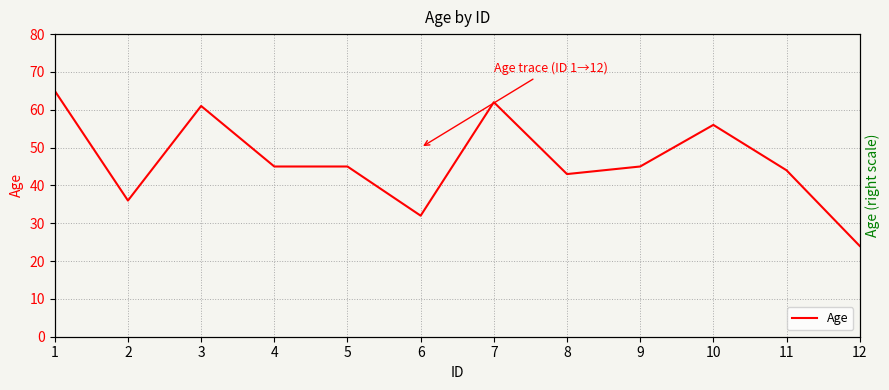

Rank the categories by value from highest to lowest.

0, 6, 2, 9, 3, 4, 8, 10, 7, 1, 5, 11